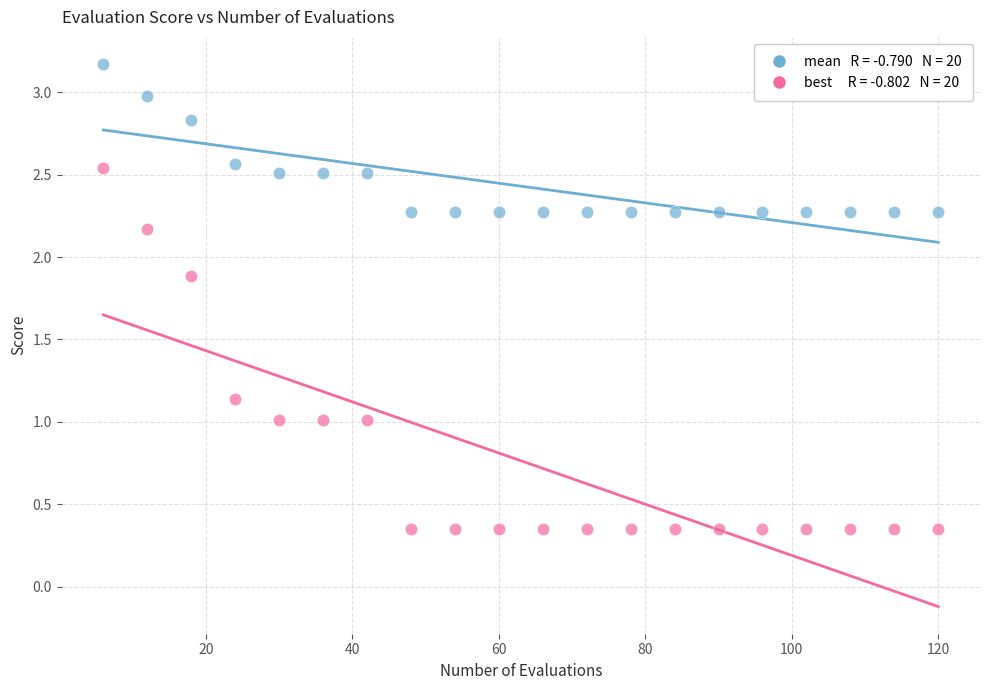

Across all data points, what is the range of X values (max minus min)?

114.0